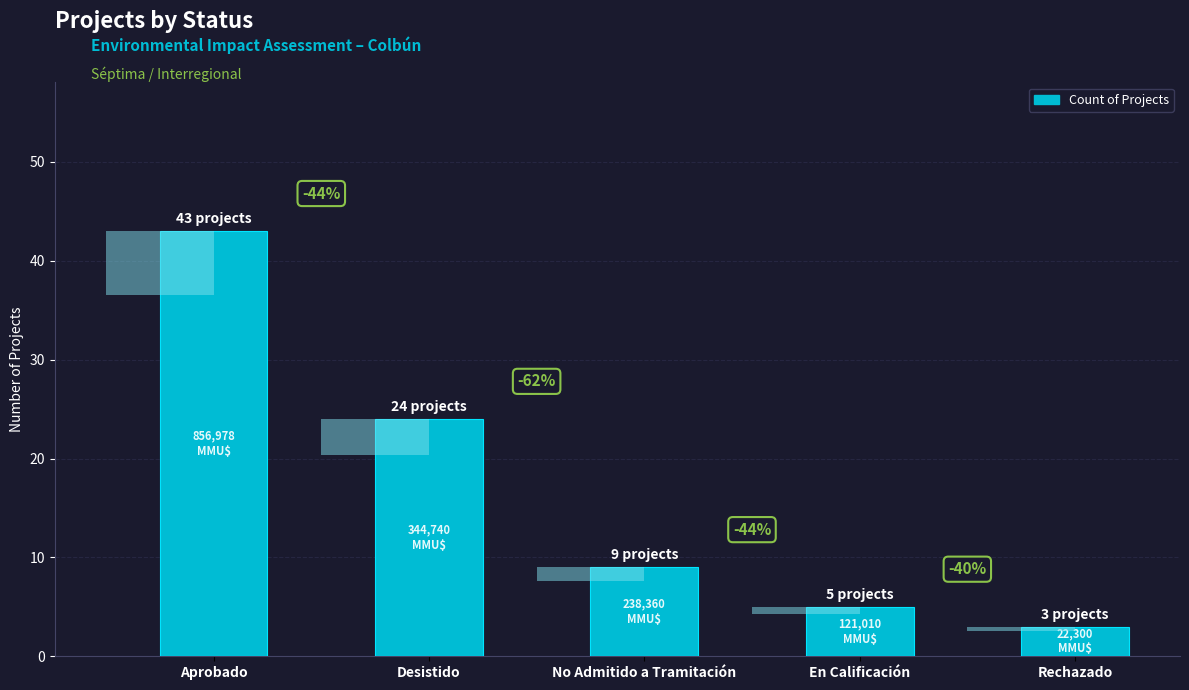

Which label corresponds to the largest value in the chart?

Aprobado